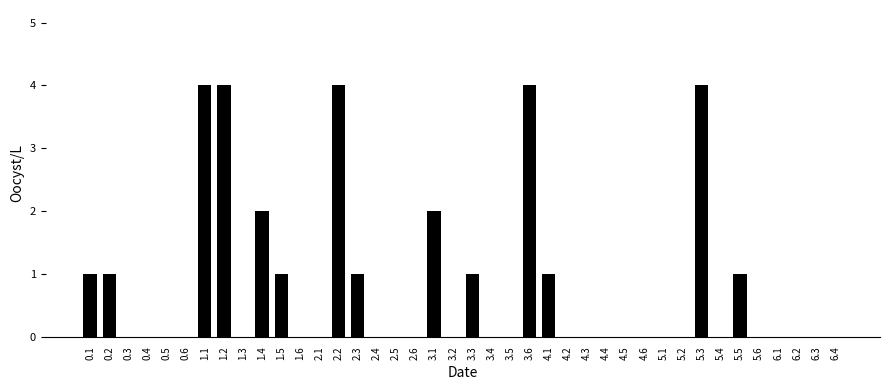

What is the greatest value displayed?

4